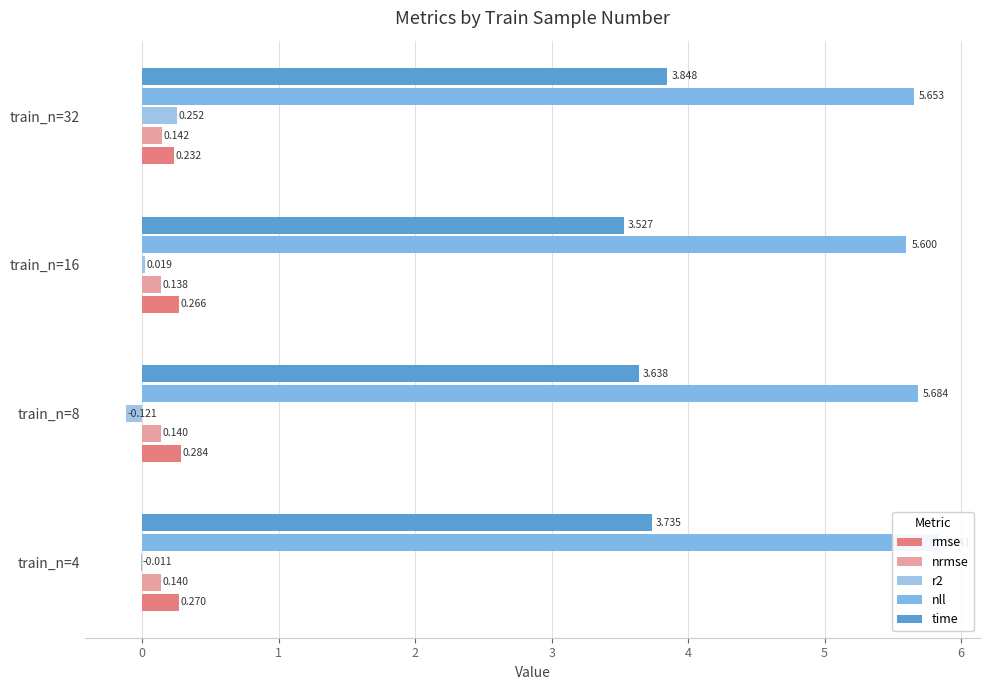

Is it true that rmse equals 0.4 at train_n=8?

False